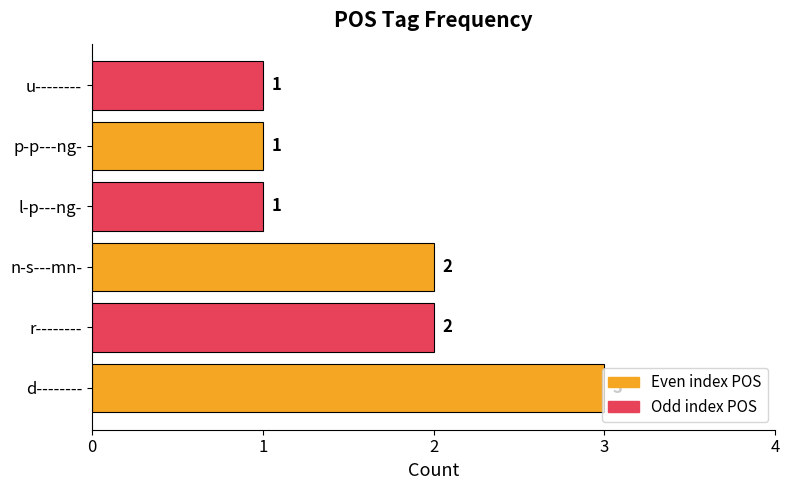

What is the maximum value shown in the chart?

3